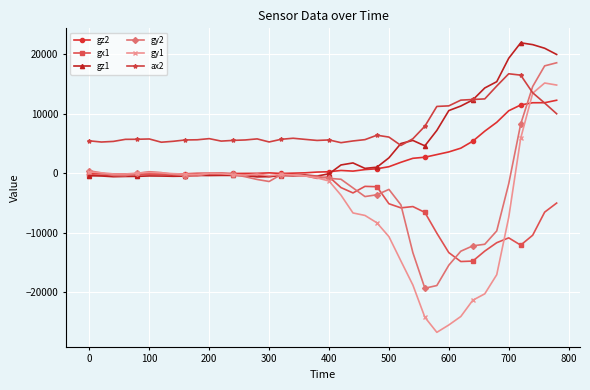

What is the greatest value displayed?

21939